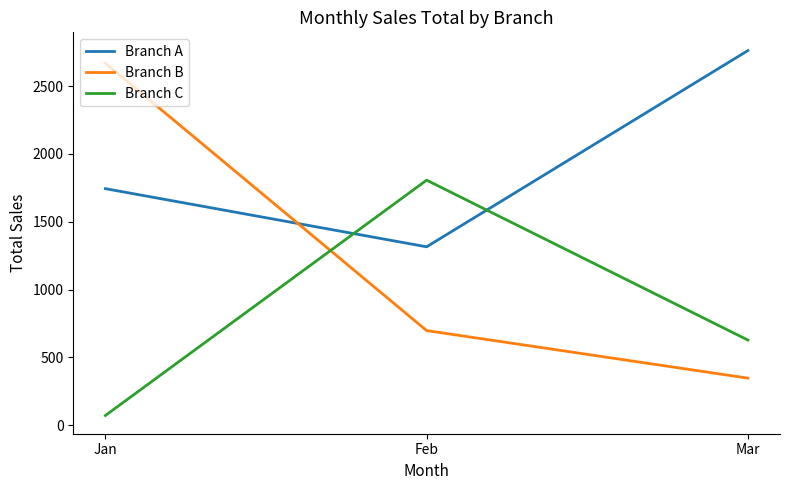

At which label does Branch A reach its minimum?

Feb